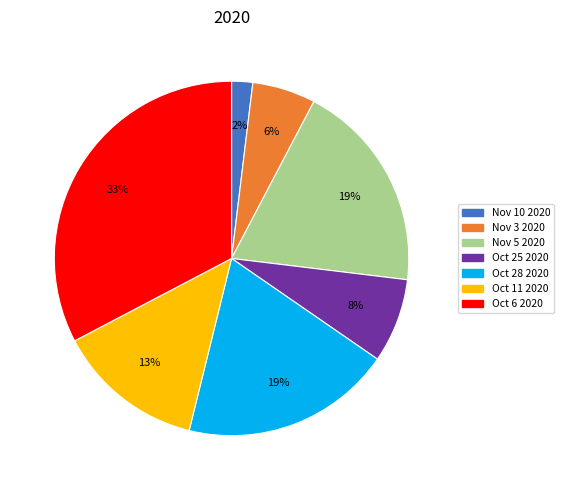

To the nearest percent, what is the difference between the largest and smallest slice percentages?

31%